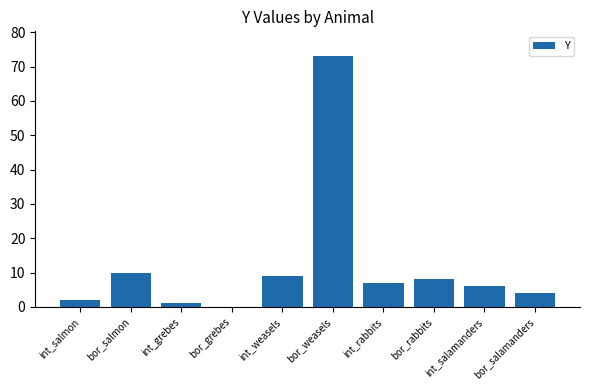

What is the sum of the values at int_salmon and int_weasels?

11